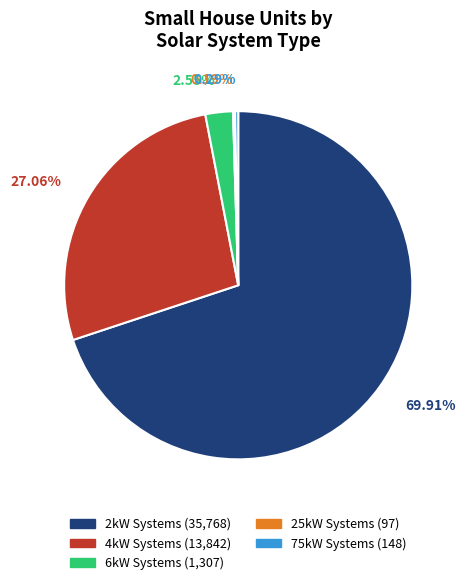

Does any single category account for the majority?

Yes